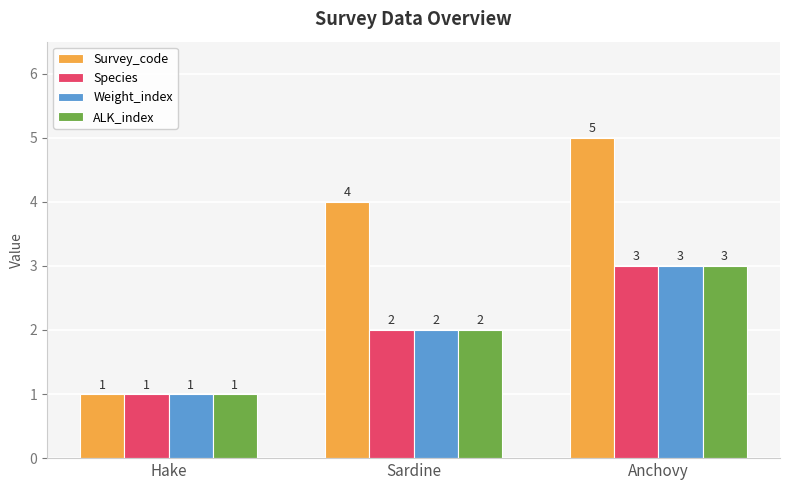

Rank the categories by ALK_index value from highest to lowest.

Anchovy, Sardine, Hake